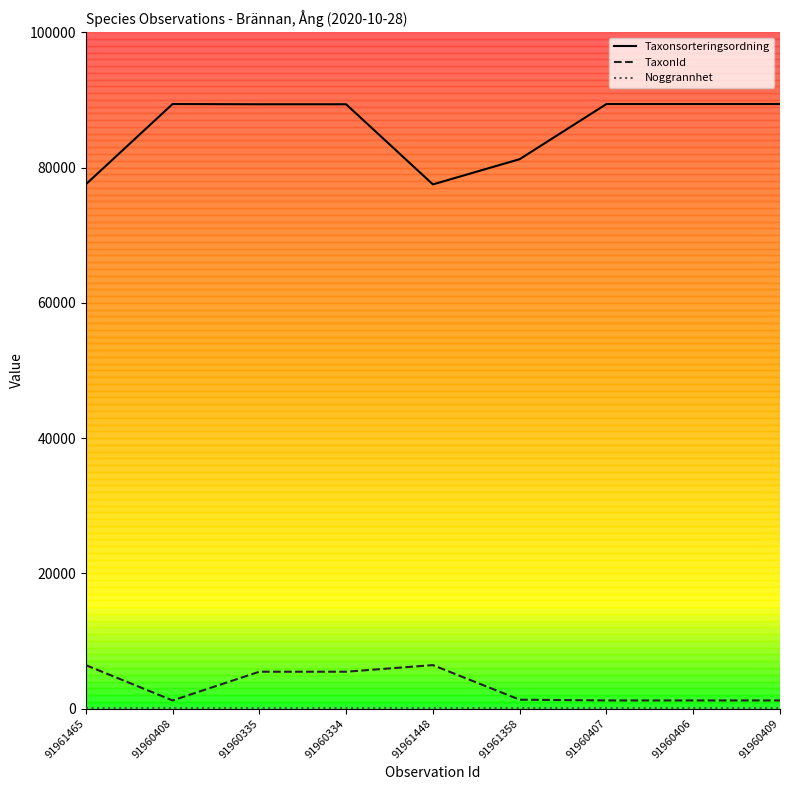

The value of Taxonsorteringsordning at 91961448 is 77506. True or false?

True